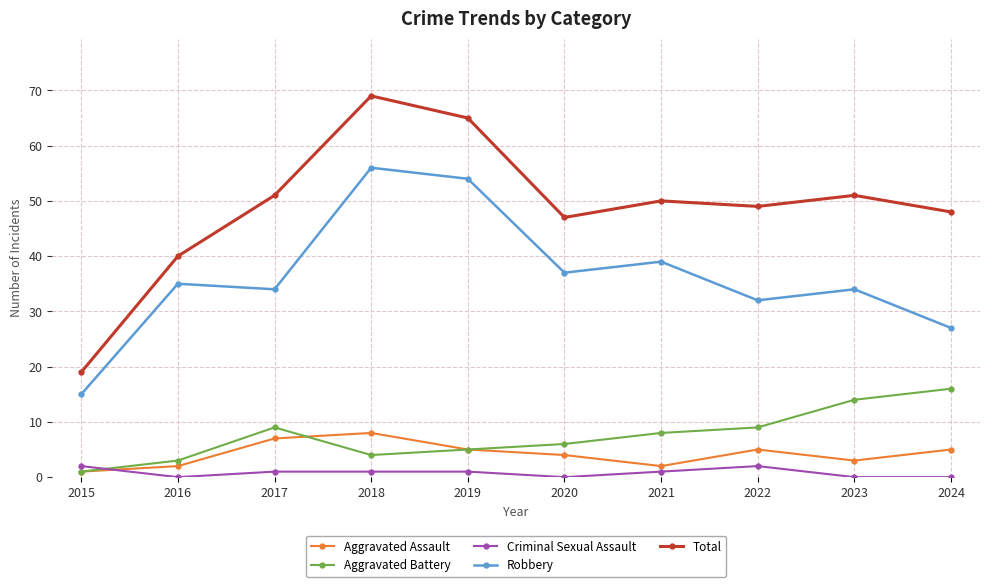

What is the value of the Total point at the 10th from the left?

48